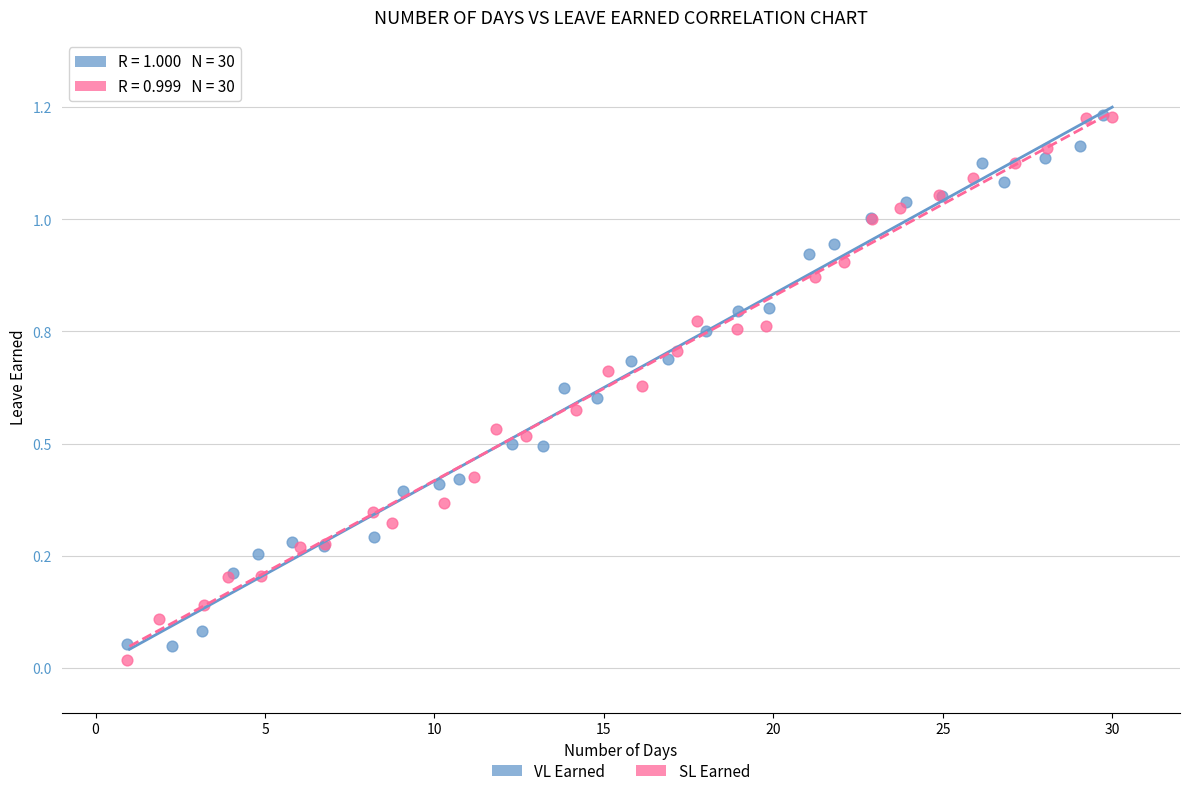

Which series has the widest spread of Y values?

SL Earned